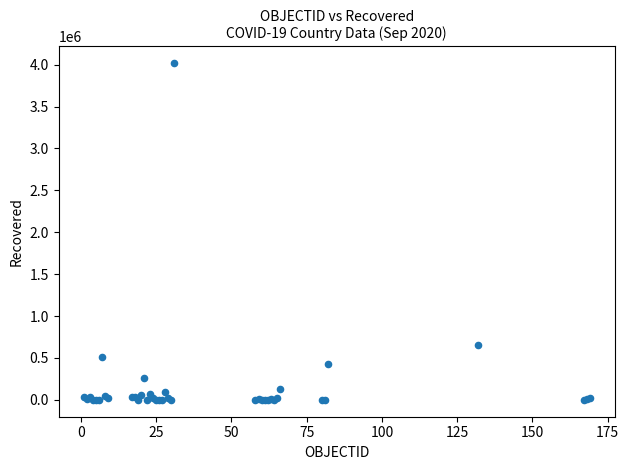

What Y value in the scatter plot is closest to 2008461?

650801